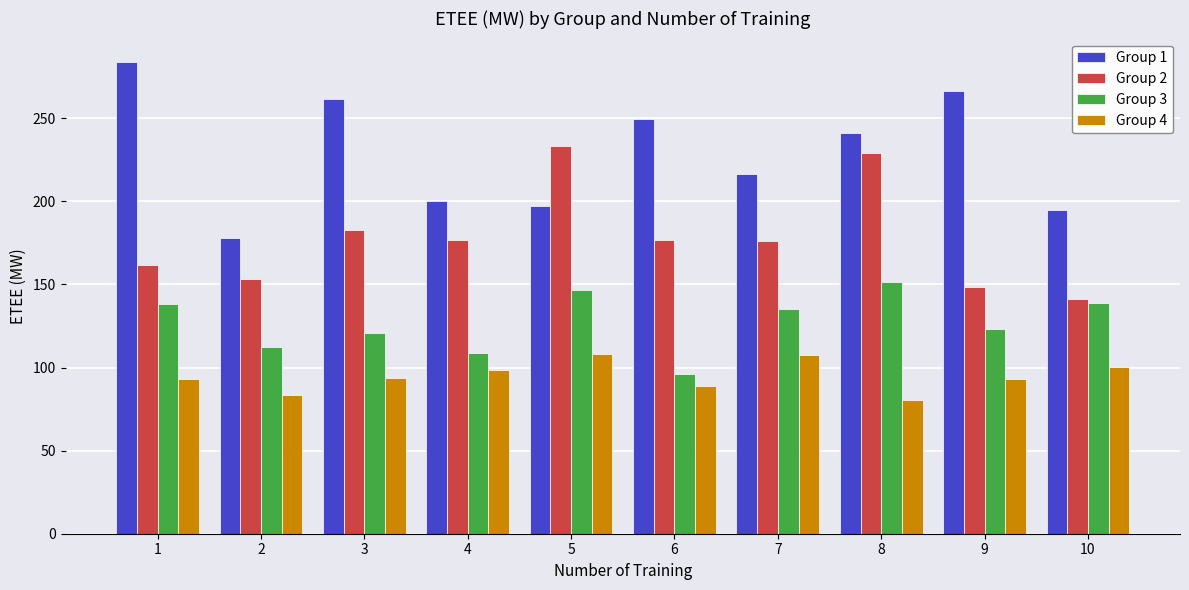

Which series has the largest total across all categories?

Group 1